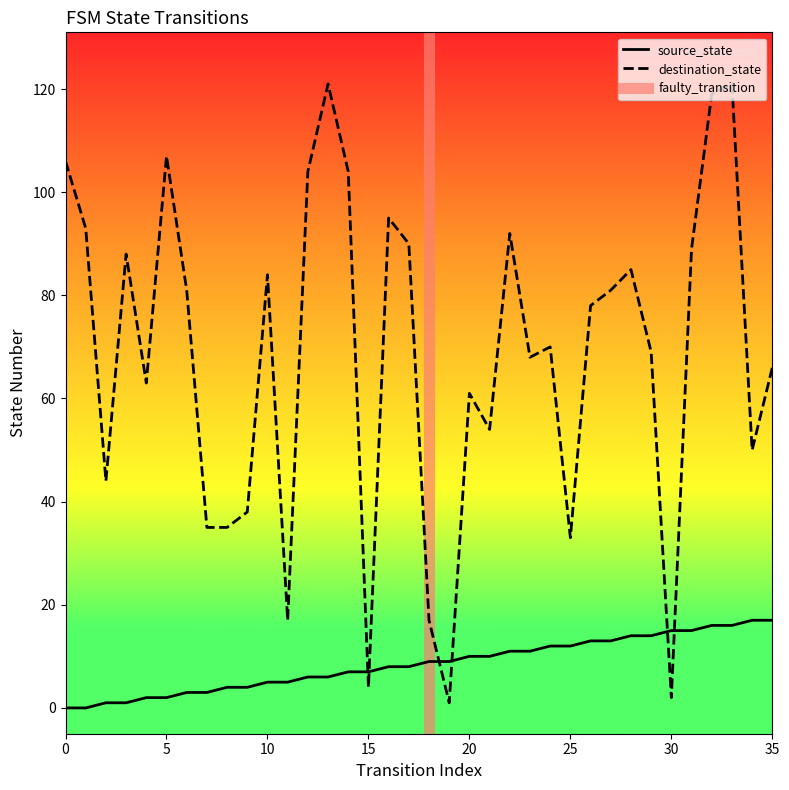

List the series in order of their peak value, lowest first.

source_state, destination_state